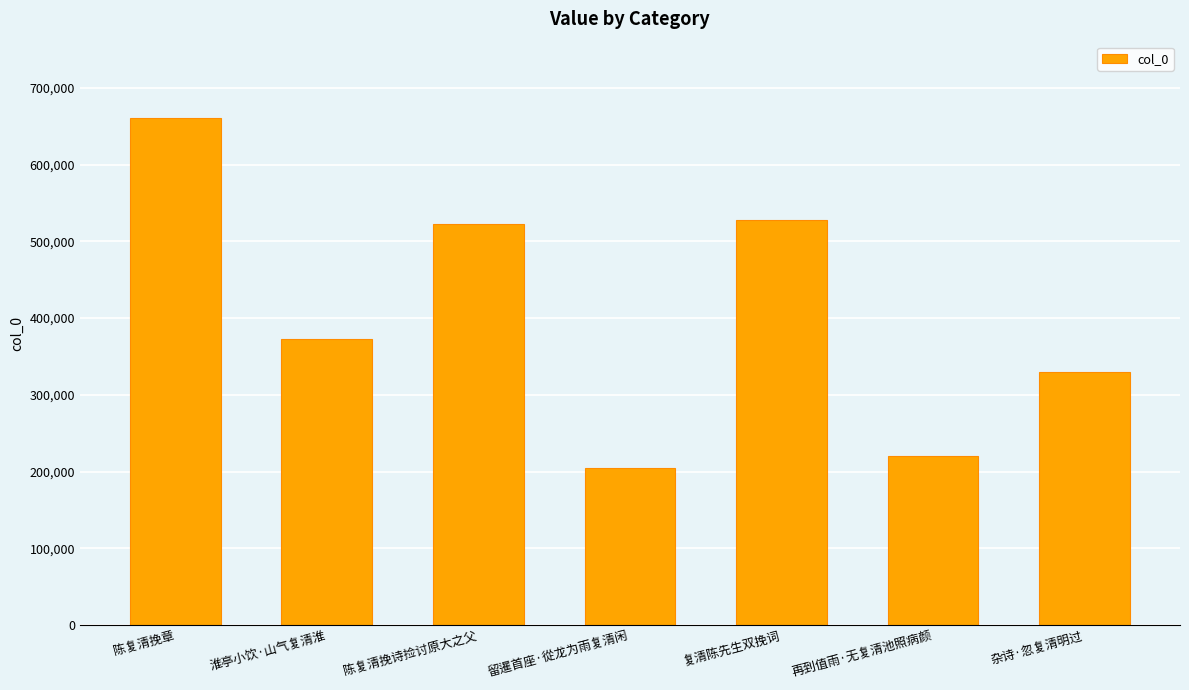

What is the value of the 4th bar from the left?

205108